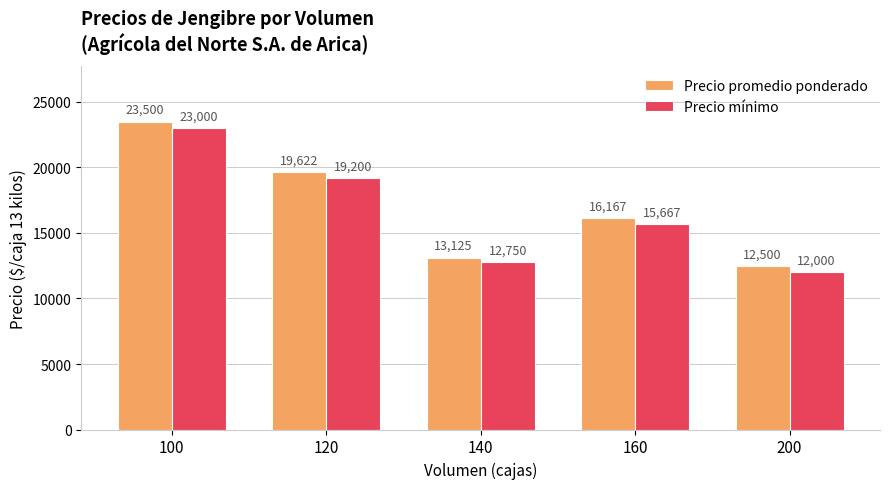

The value of Precio promedio ponderado at 120 is 19622. True or false?

True